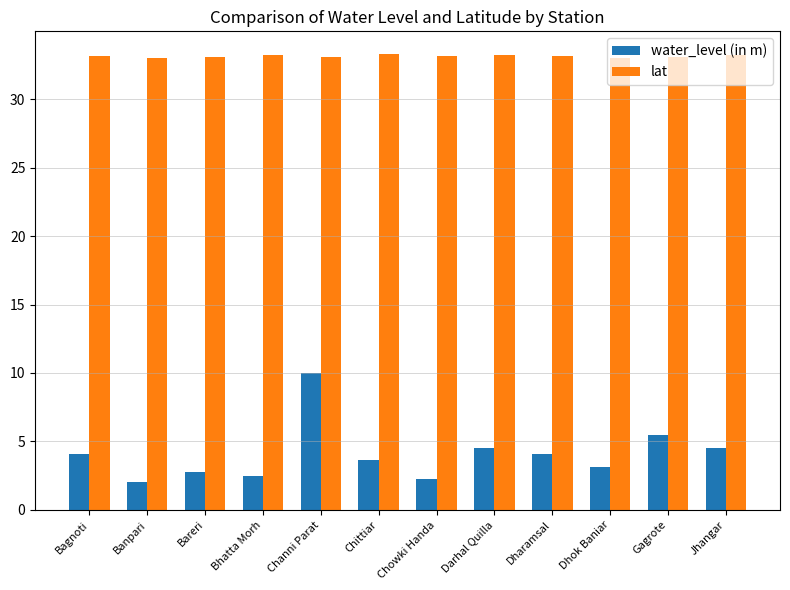

Which series has the widest spread of values?

water_level (in m)